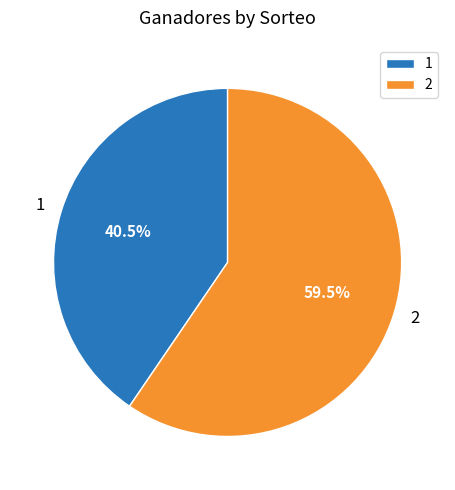

Rank the categories by value from lowest to highest.

1, 2